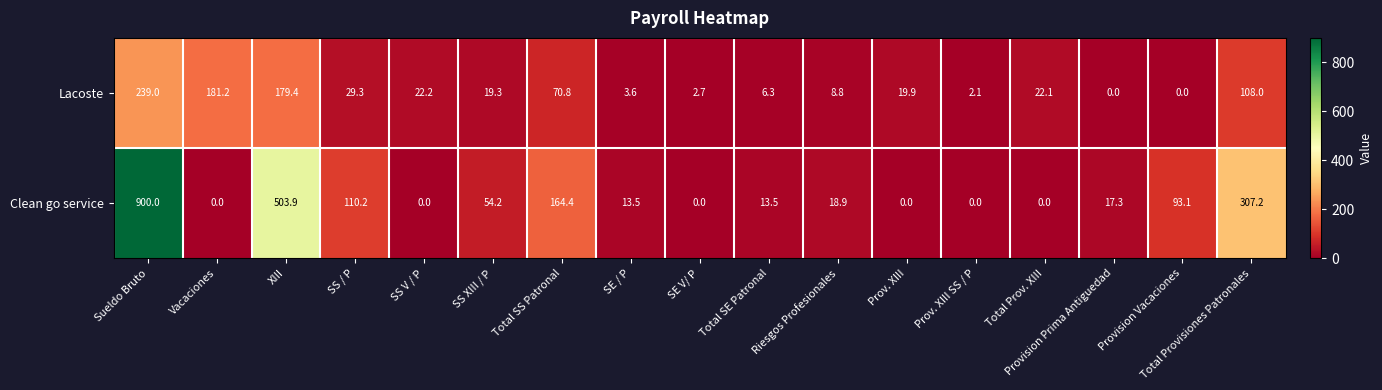

Is it true that Lacoste equals 2.7 at SE V/ P?

True